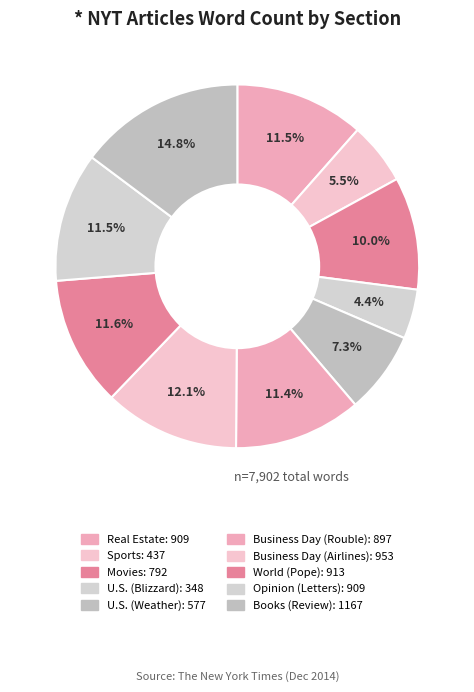

How many segments does this pie chart have?

10